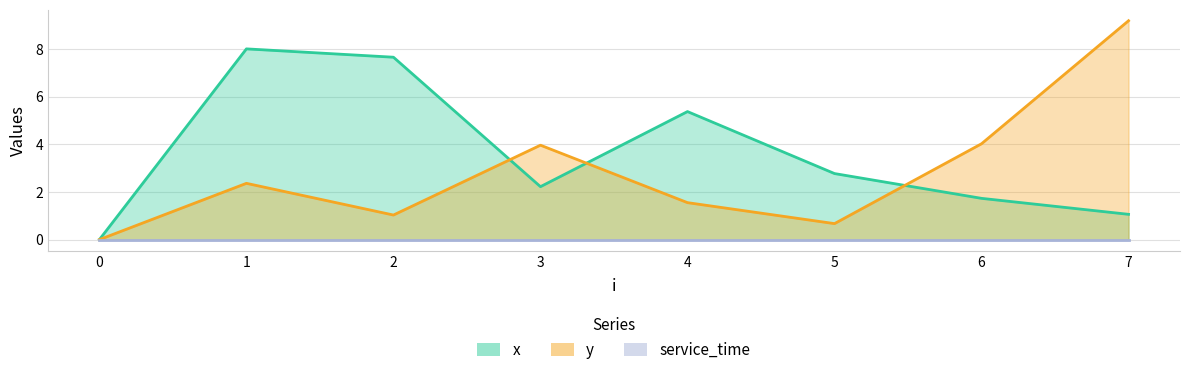

Is it true that x equals -4.3 at 0?

False